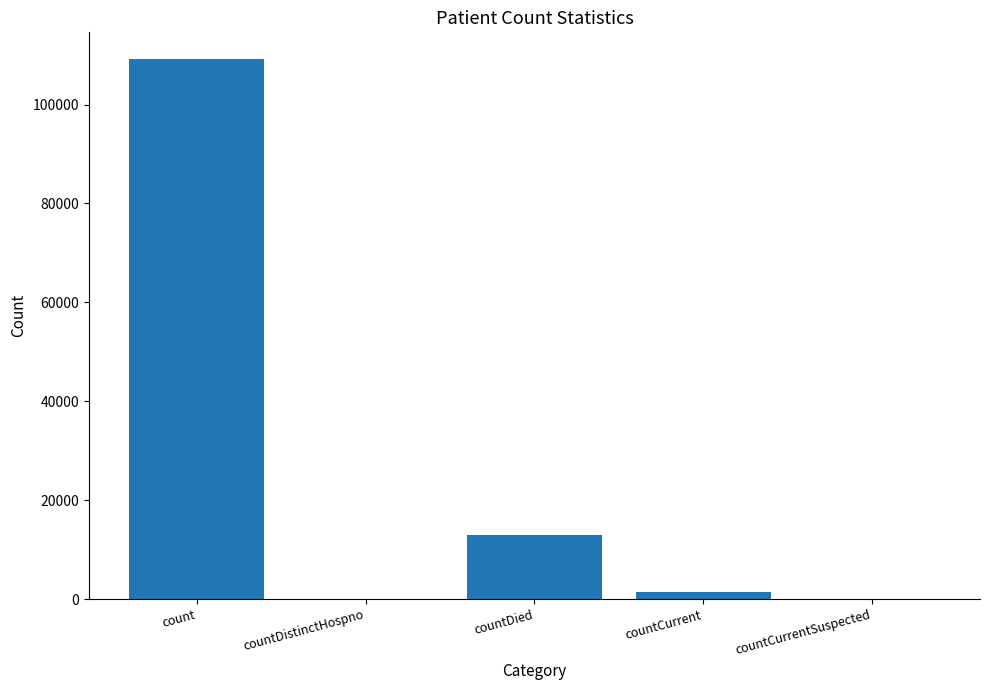

What is the greatest value displayed?

109135